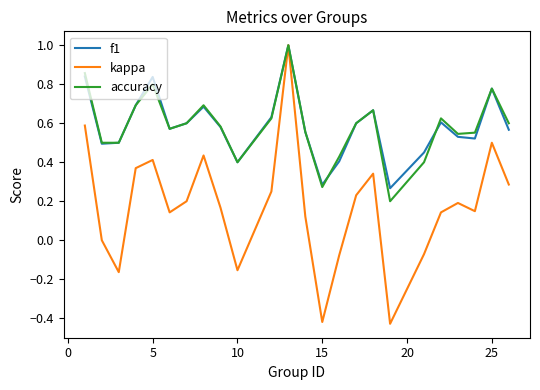

Which series has the widest spread of values?

kappa